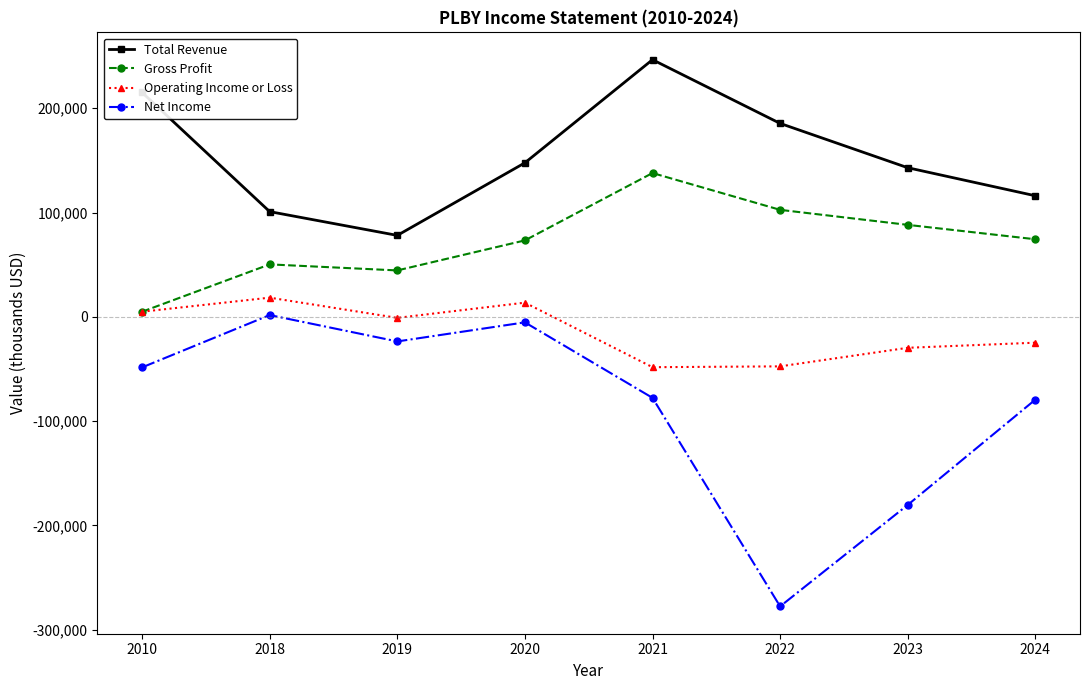

What is the value of the Net Income point at the 1st from the left?

-48500